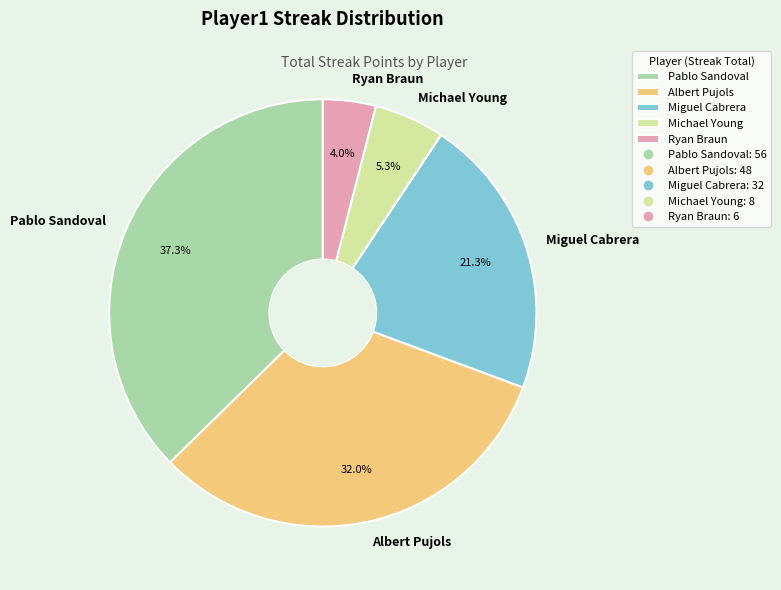

How much of the chart is everything except Miguel Cabrera?

78.7%